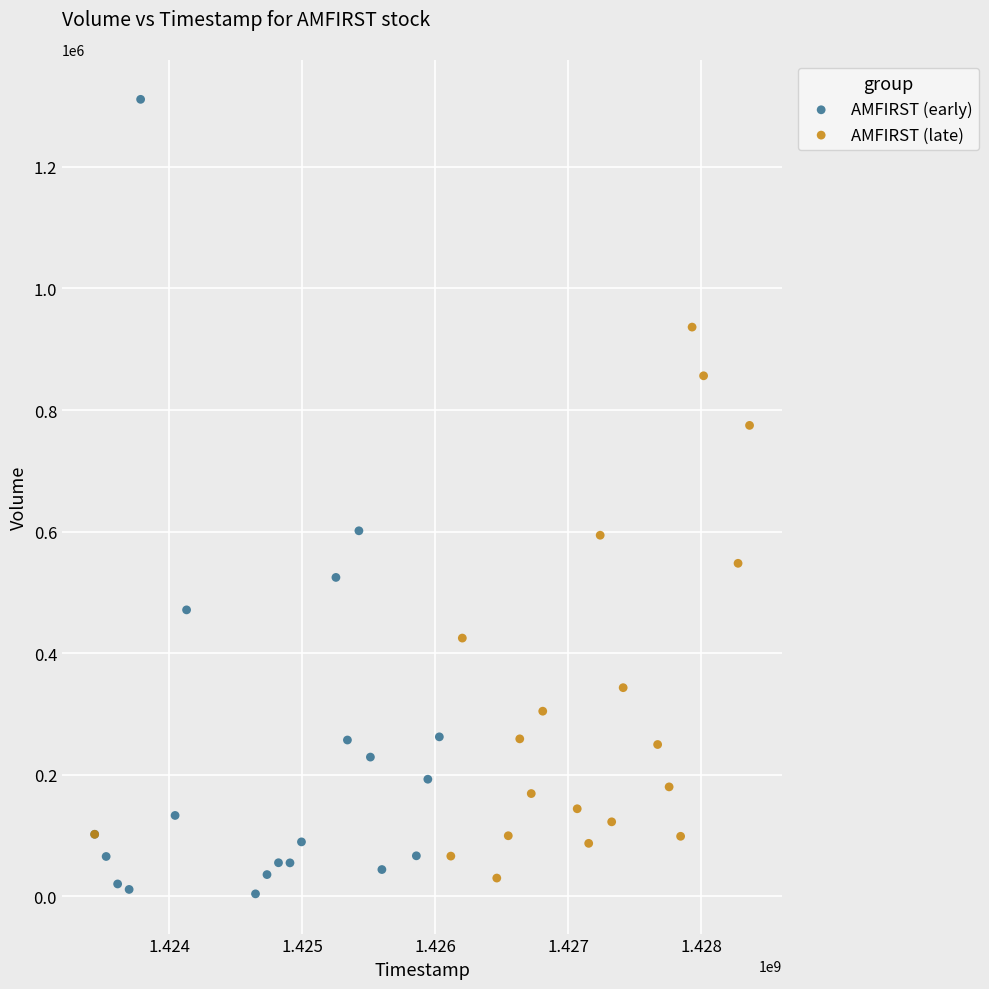

Which series reaches the maximum Y coordinate?

AMFIRST (early)